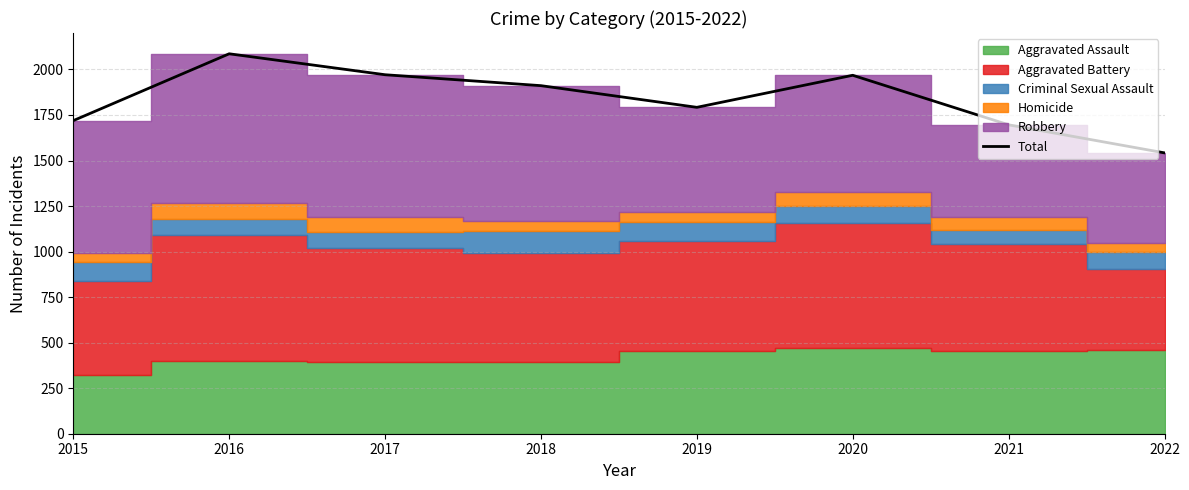

What is the value of the 3rd point from the left?

1971